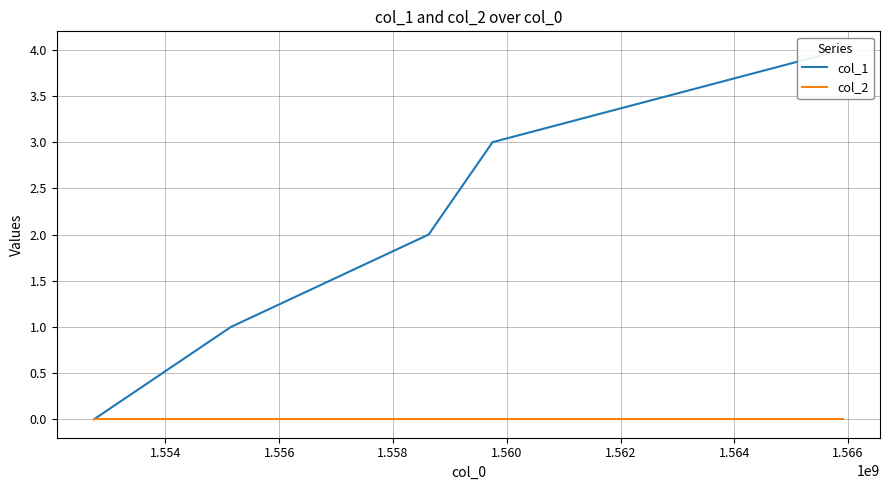

What are all the series names shown in the legend?

col_1, col_2